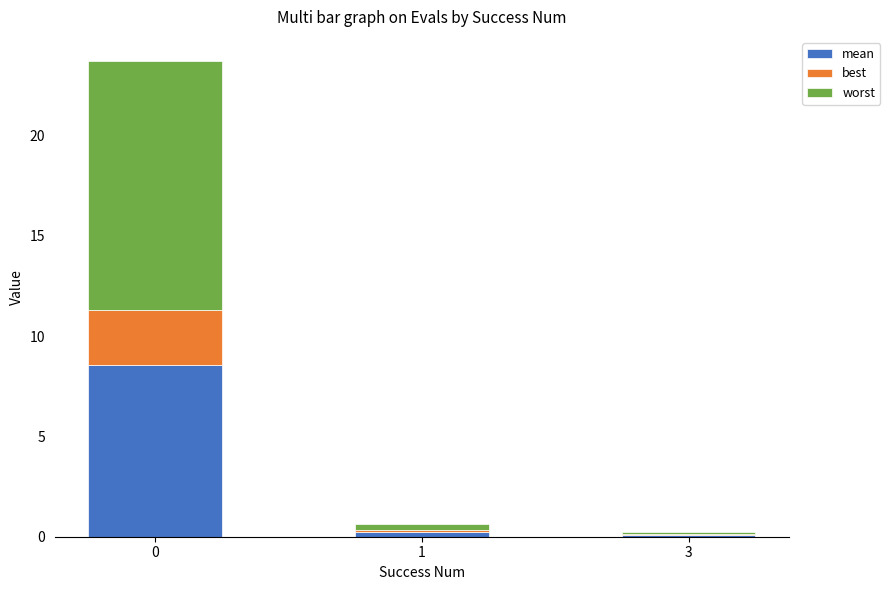

Rank the series at 1 from lowest to highest value.

best, mean, worst